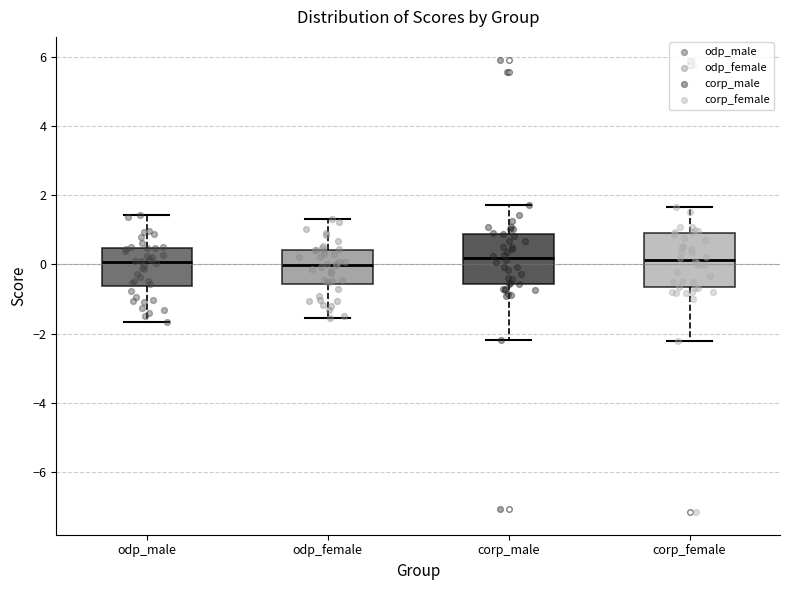

Reading left to right, transcribe this box plot: for each box, give where its median line is, the range the box spans, and where its two whiskers end, as read against the y-axis. The values are not printed on the chart, so give them approximately, as read against the axis.

odp_male: median 0.0, box -0.6 to 0.4, whiskers -1.6 to 1.4
odp_female: median 0.0, box -0.6 to 0.4, whiskers -1.6 to 1.4
corp_male: median 0.2, box -0.6 to 0.8, whiskers -2.2 to 1.8
corp_female: median 0.2, box -0.6 to 1.0, whiskers -2.2 to 1.6